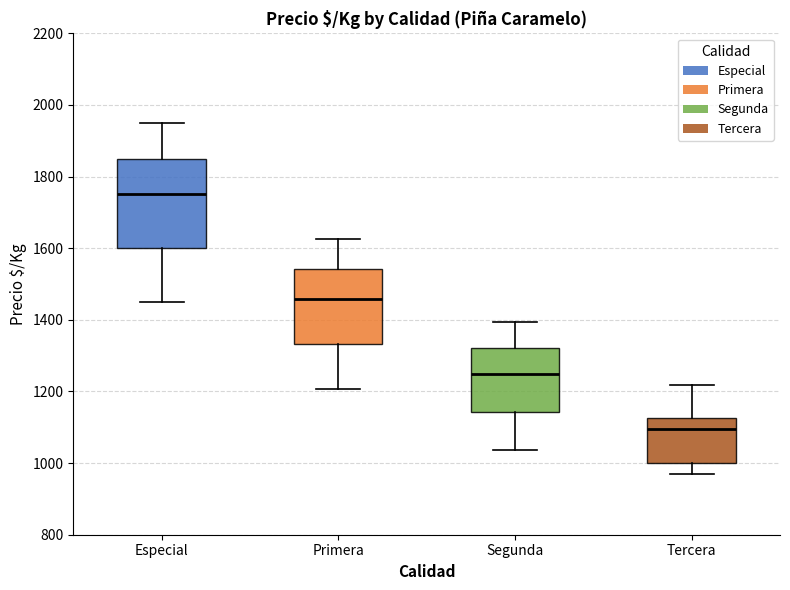

Which box has the highest median line?

Especial